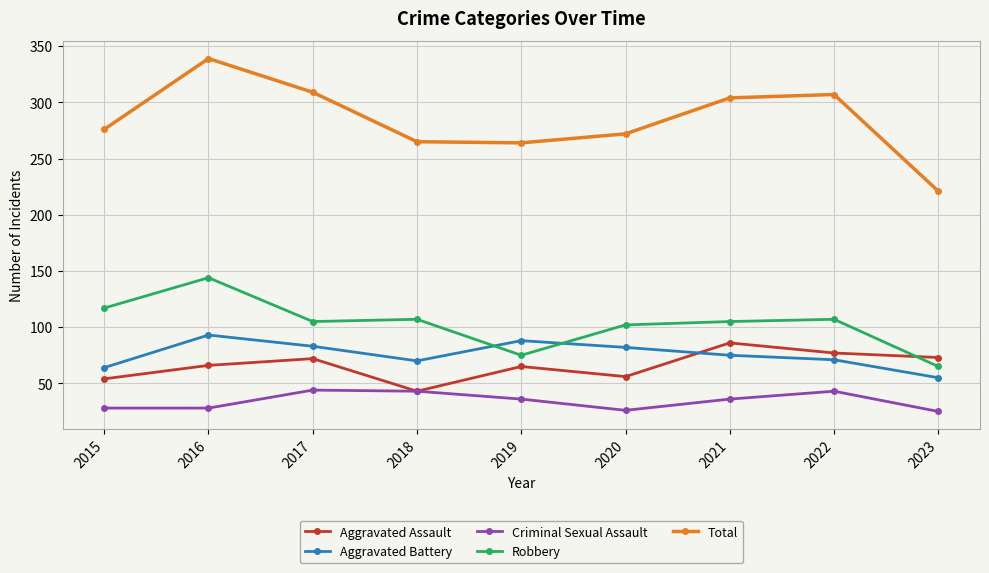

How many lines are shown in the chart?

5